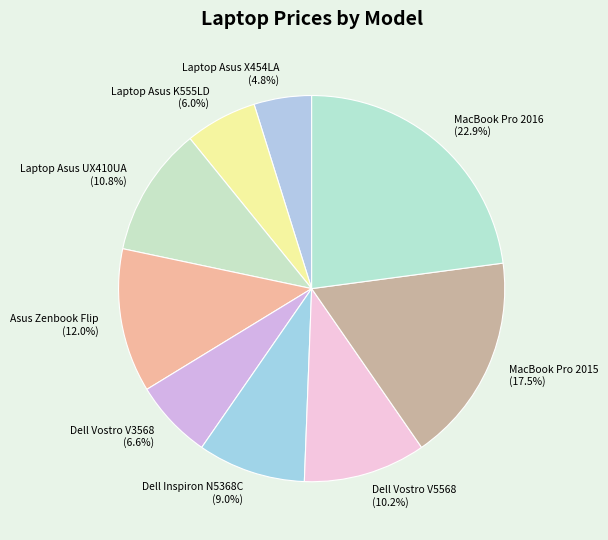

How many slices are in this pie chart?

9